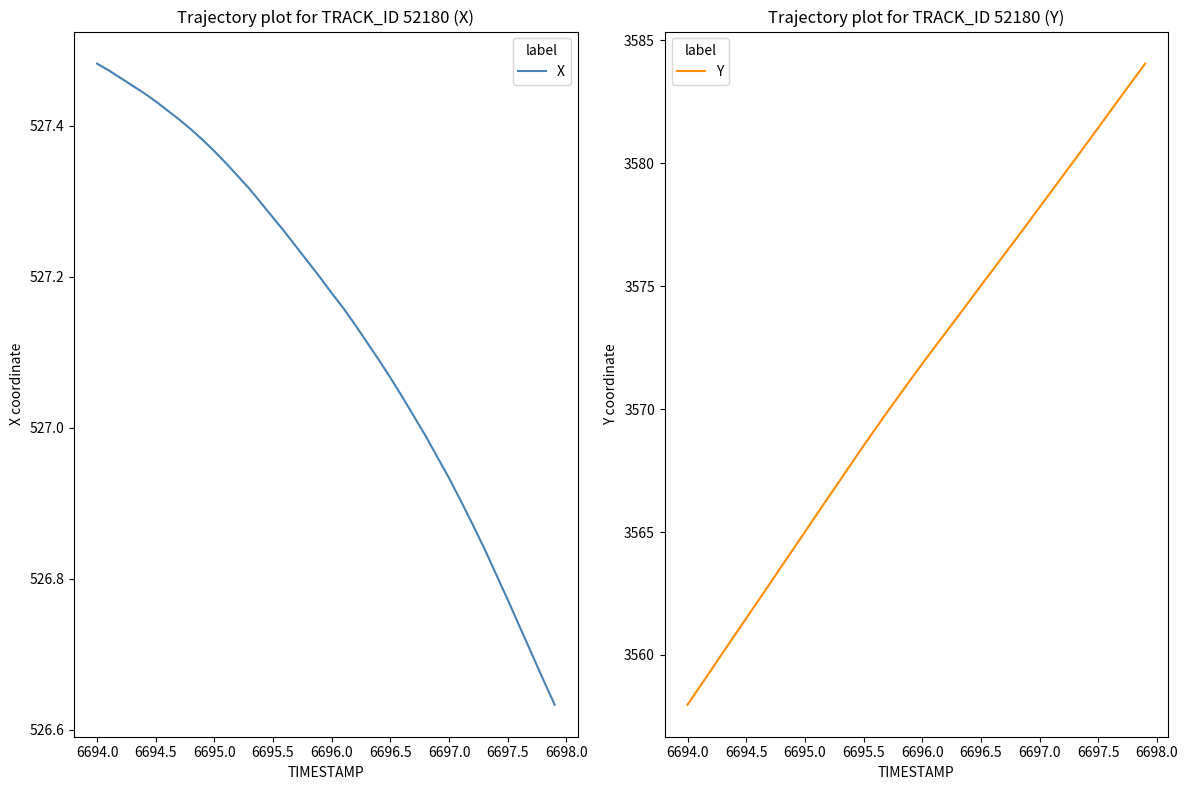

What is the value of the Y point at the 25th from the left?

3574.4